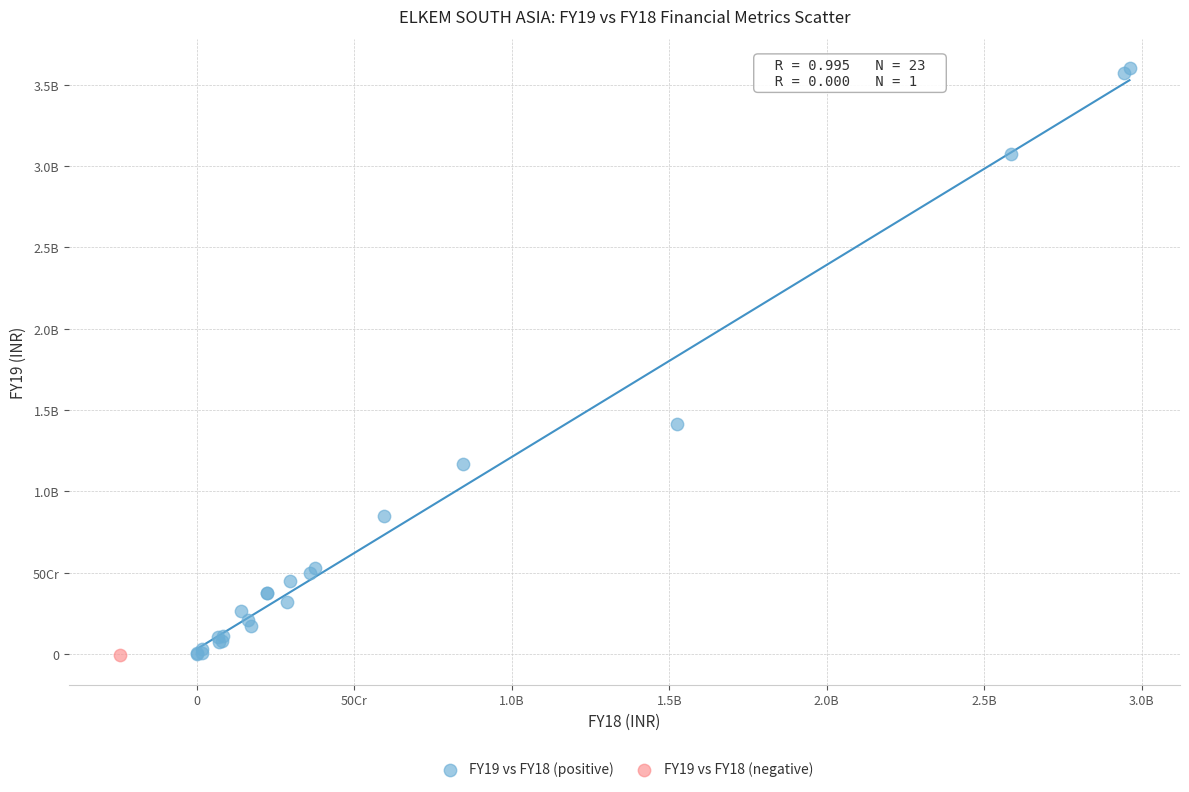

What are all the series names shown in the legend?

FY19 vs FY18 (positive), FY19 vs FY18 (negative)